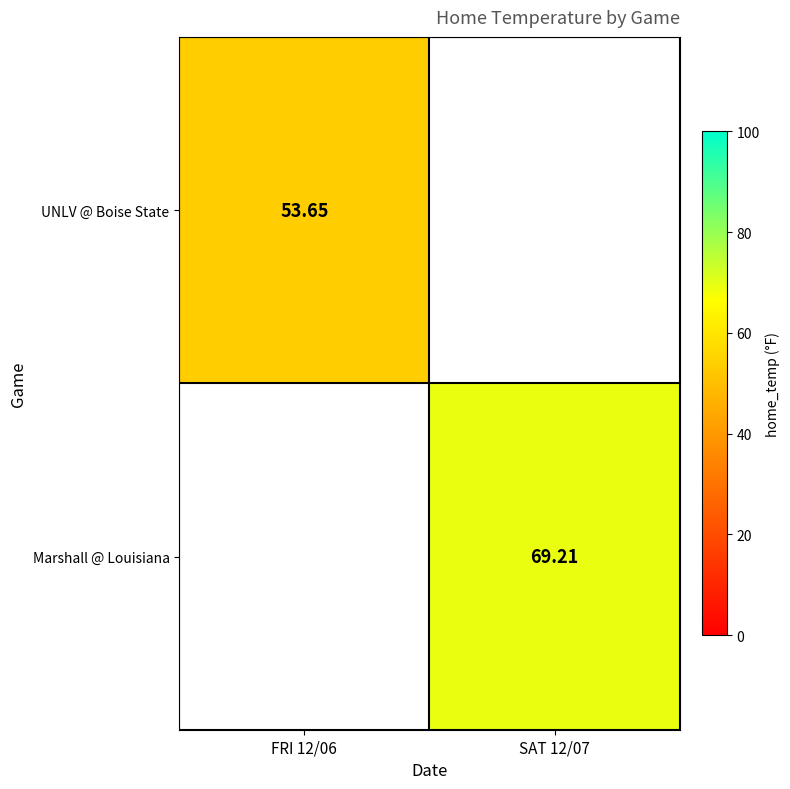

At how many categories does at least one series exceed 62?

1